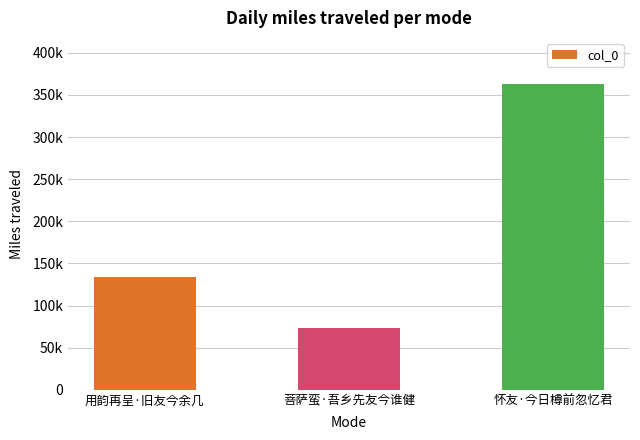

How many categories are shown in the chart?

3